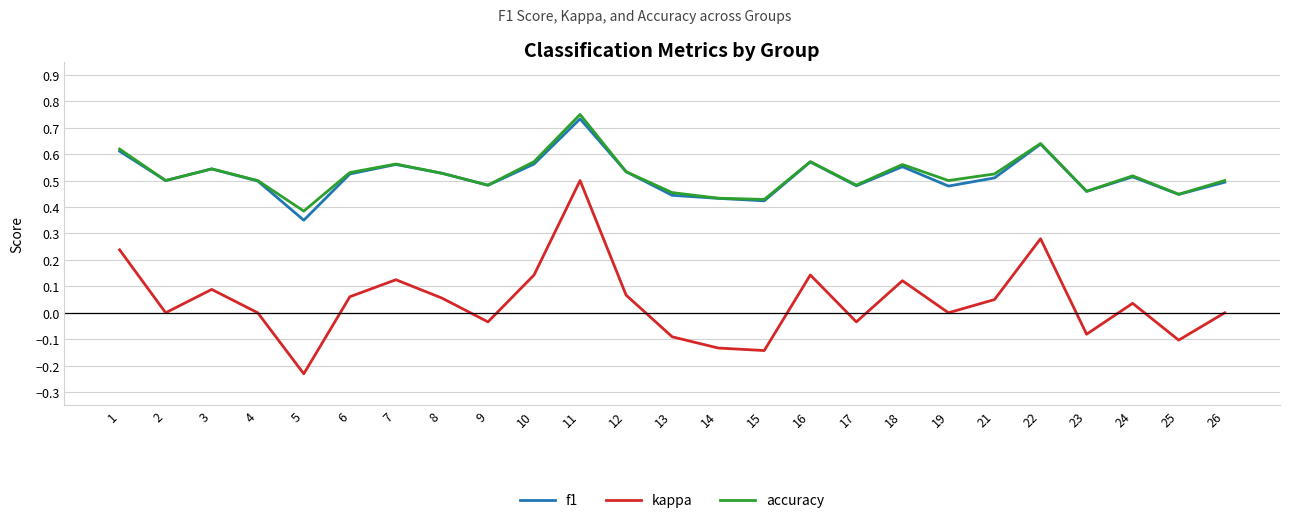

The f1 series shows 0.2 at 1. True or false?

False